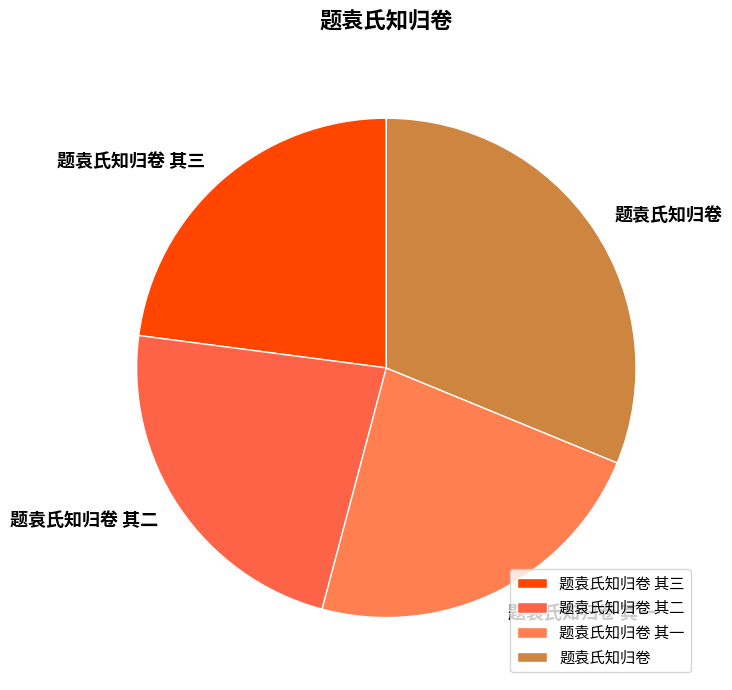

How many slices are in this pie chart?

4